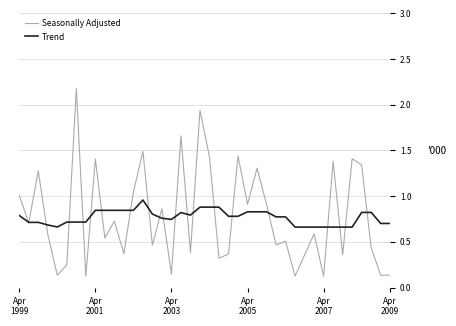

Rank the series by their maximum value, from lowest to highest.

Trend, Seasonally Adjusted